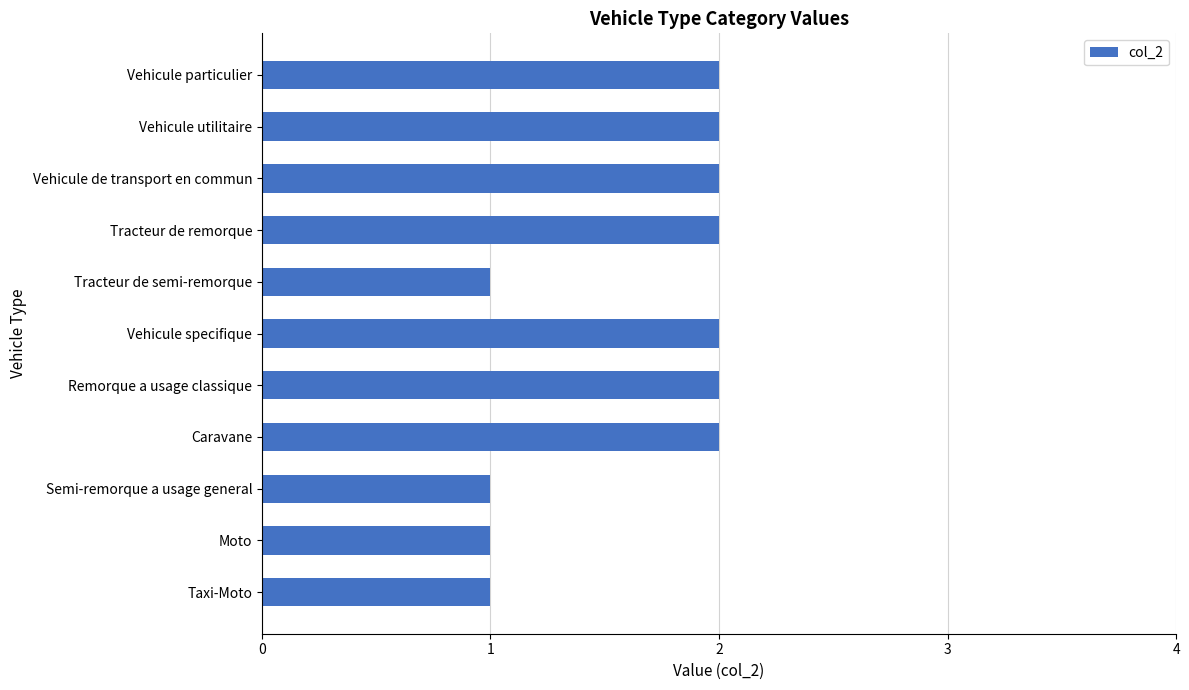

How many values are below 2?

4